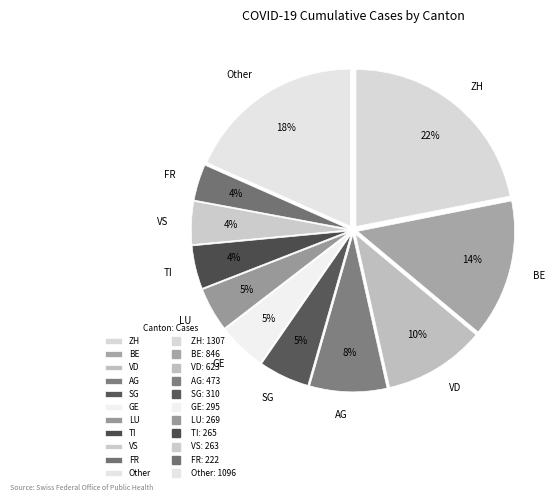

Combined, do GE and BE account for over 50%?

No